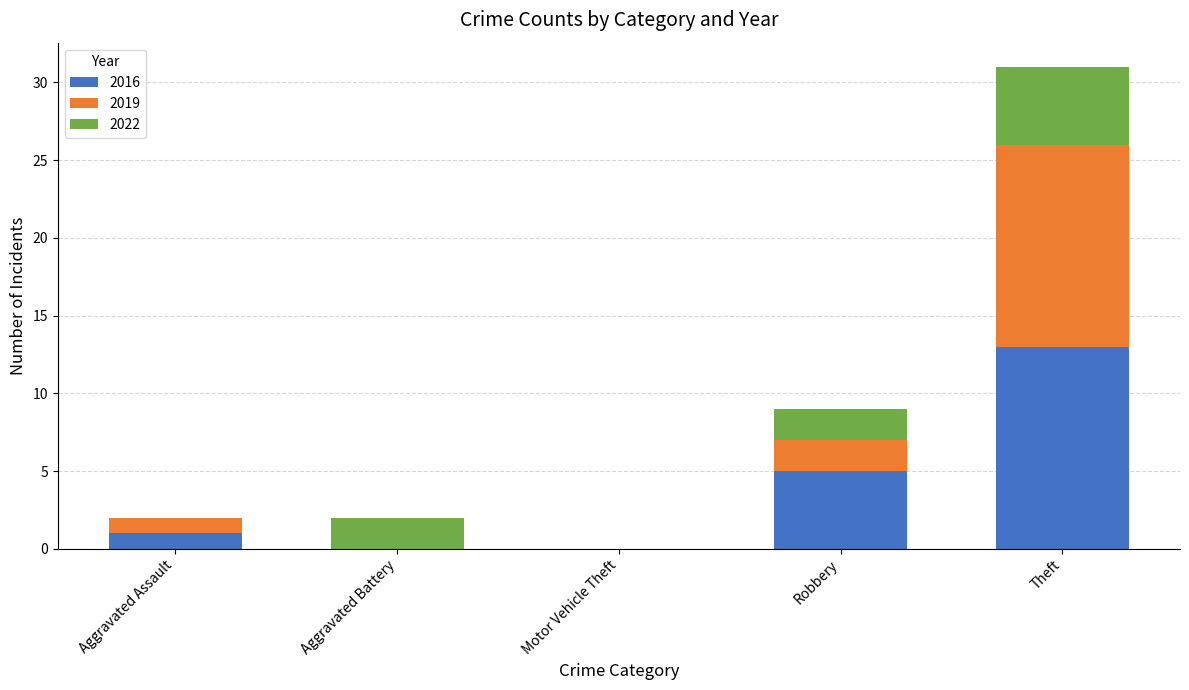

Does the chart contain stacked bars?

Yes